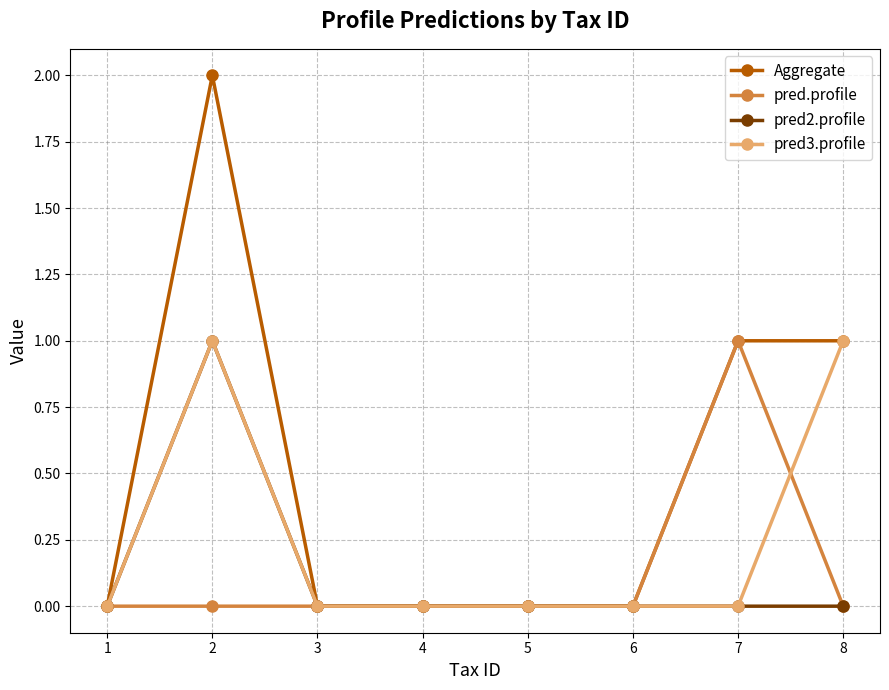

Between 2 and 3, which series saw the biggest shift?

Aggregate